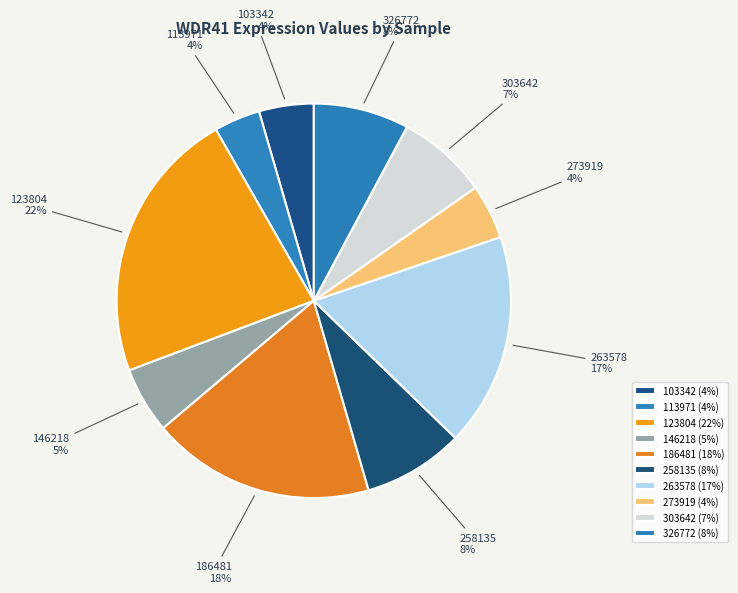

To the nearest percent, what is the difference between the largest and smallest slice percentages?

19%